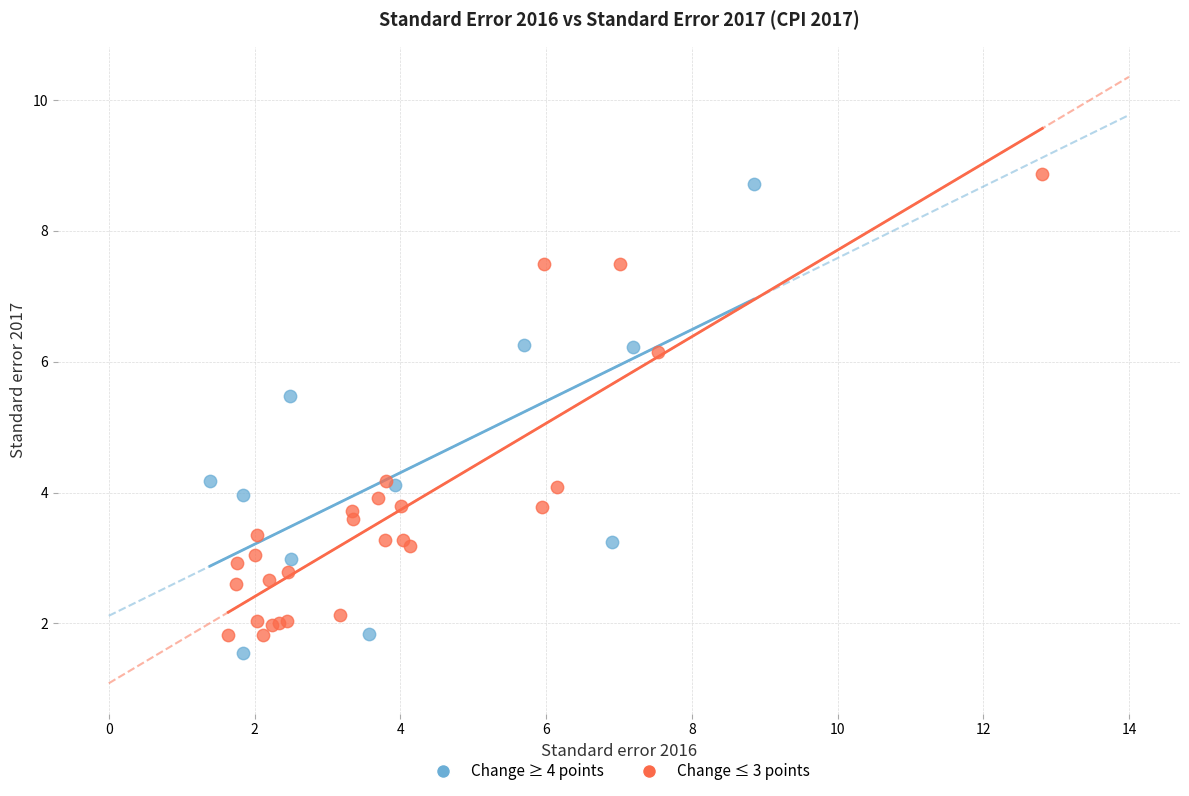

What are all the series names shown in the legend?

Change ≥ 4 points, Change ≤ 3 points